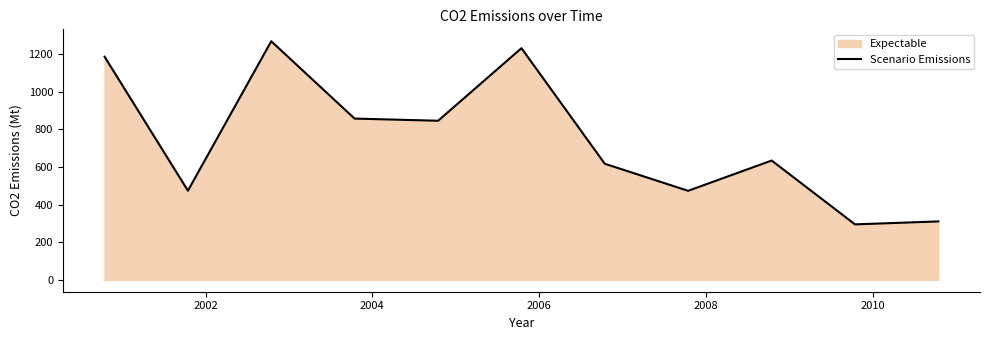

What is the difference between the maximum and minimum values?

973.2